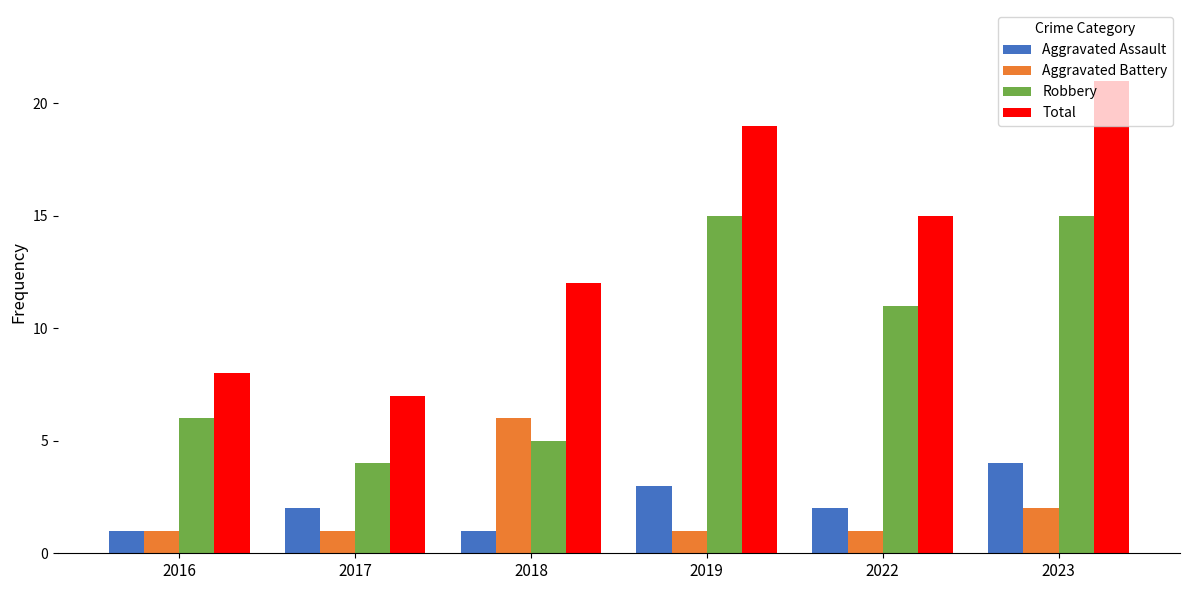

Which series has the widest spread of values?

Total